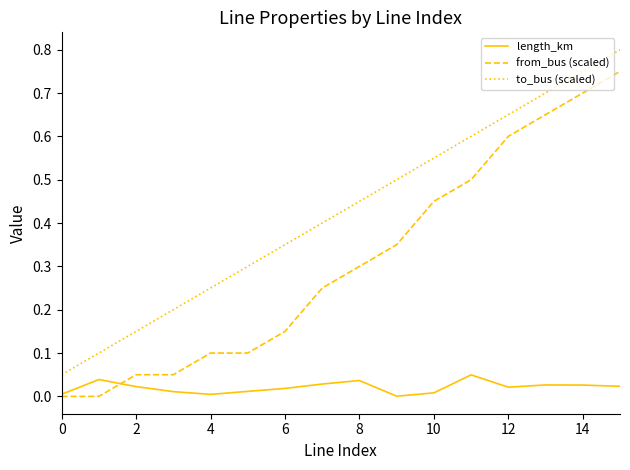

Rank the series by their maximum value, from highest to lowest.

to_bus (scaled), from_bus (scaled), length_km